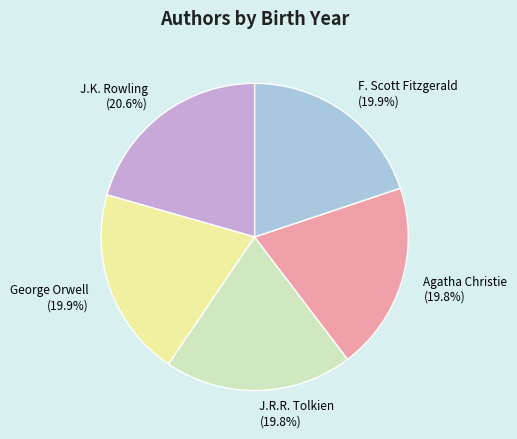

Is J.K. Rowling the majority of the pie?

No